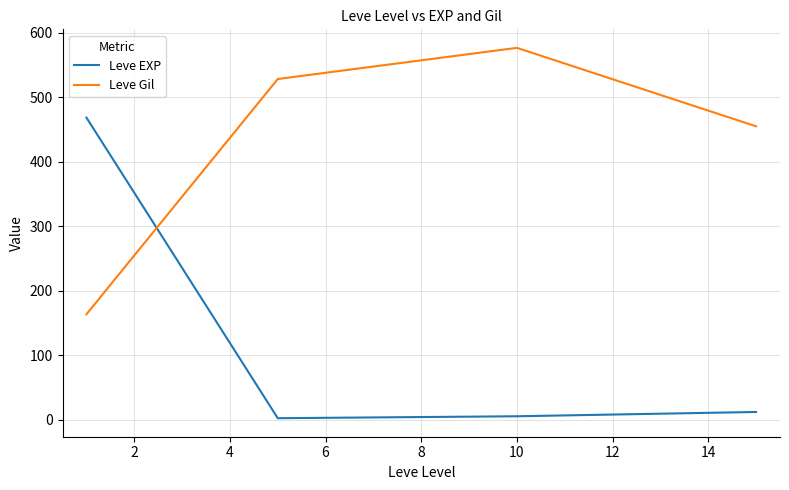

What is the sum of all Leve EXP values?

488.2